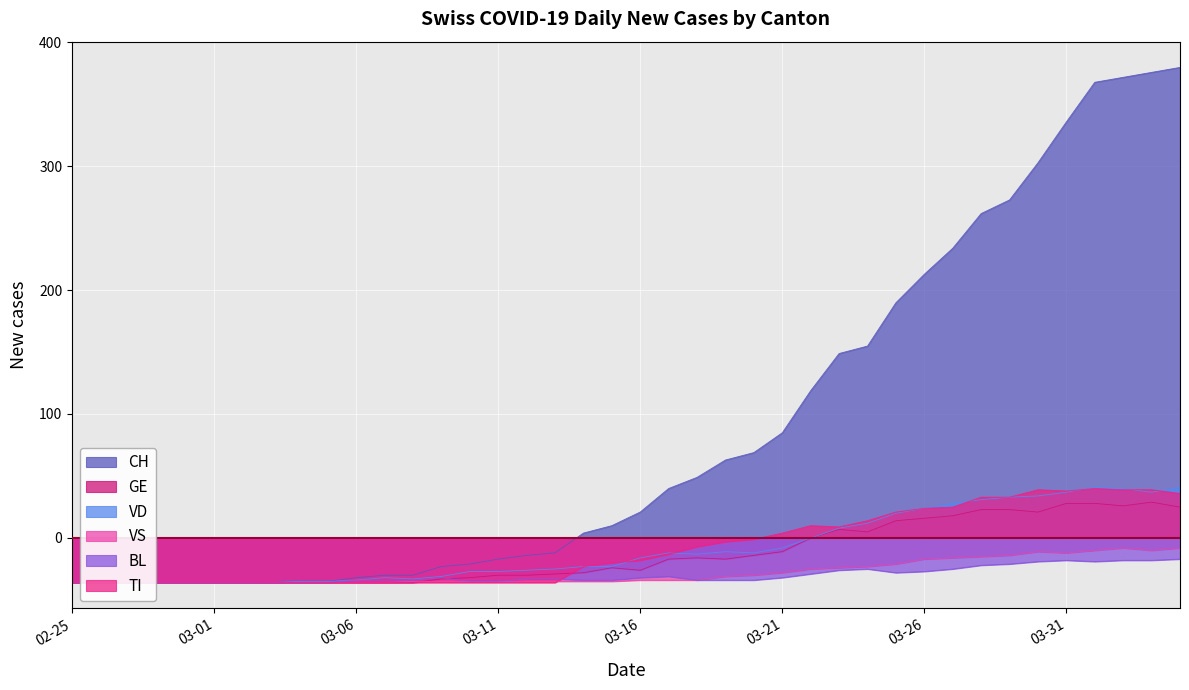

At which label is BL closest to -26?

2020-03-23